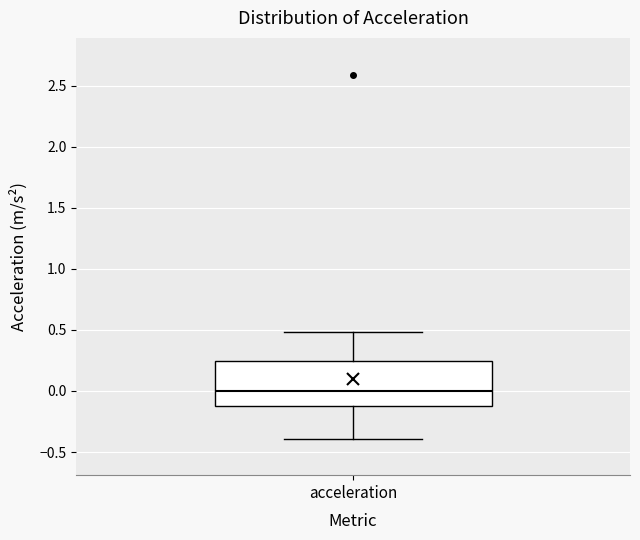

Where is the upper edge of the box for acceleration on the y-axis? The values are not printed on the chart, so give them approximately, as read against the axis.

0.25